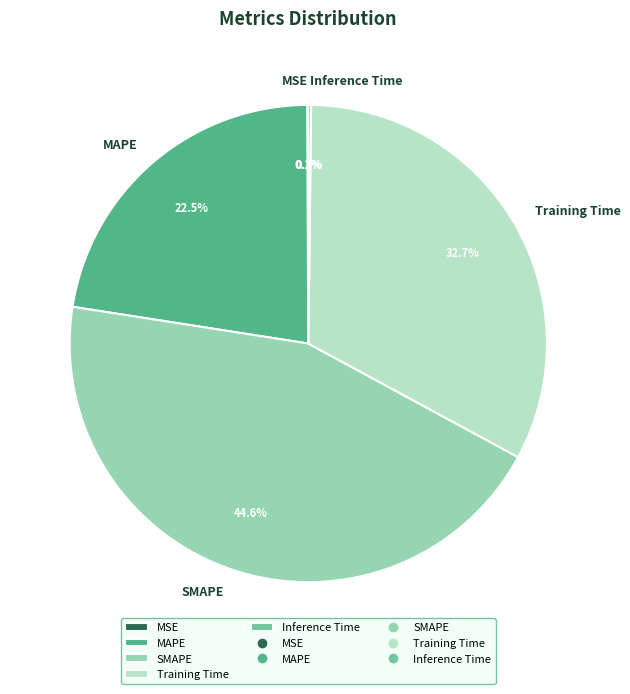

What is the largest slice in the pie chart?

SMAPE